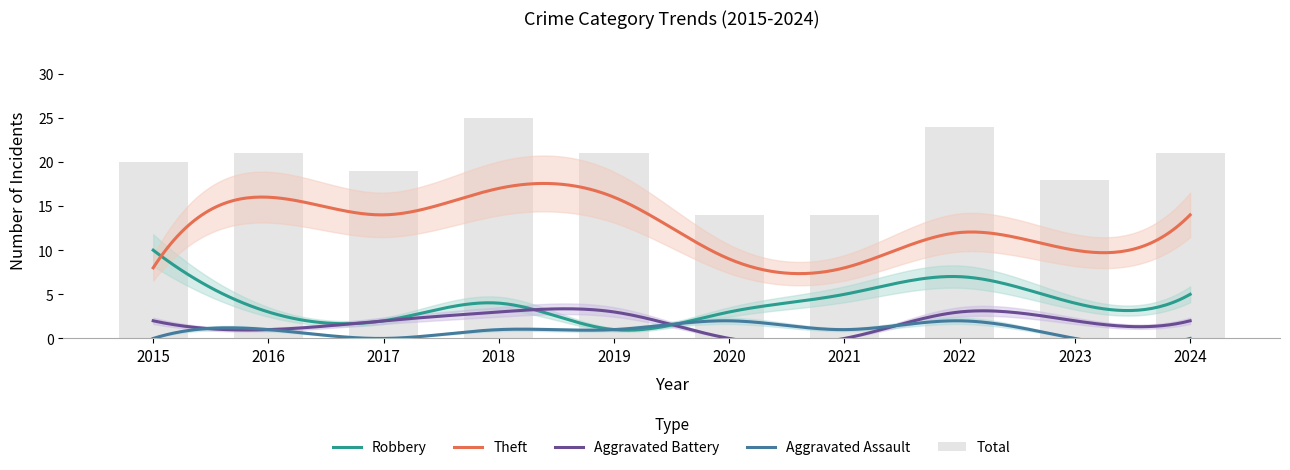

Does the chart contain stacked bars?

No